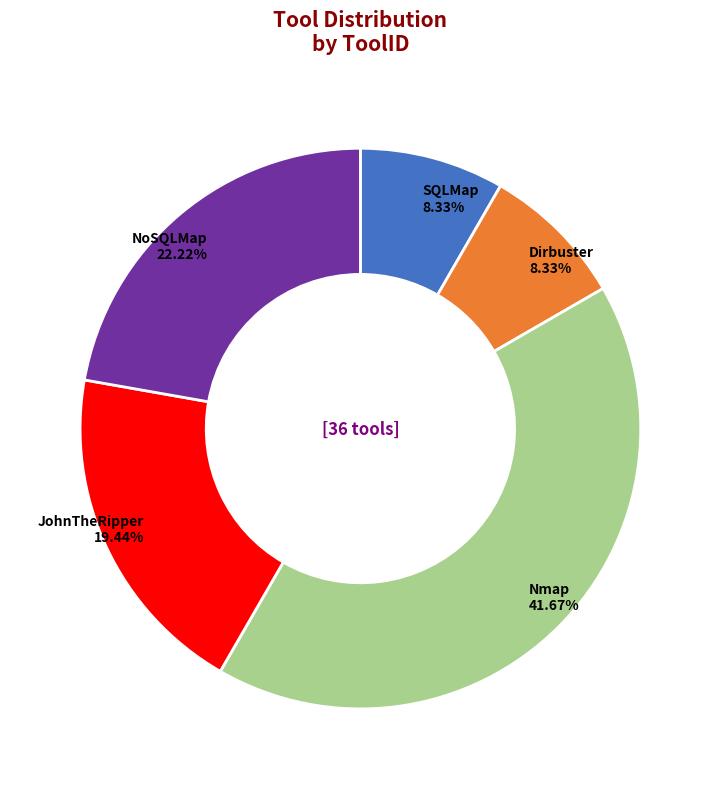

Count the number of slices in the pie.

5